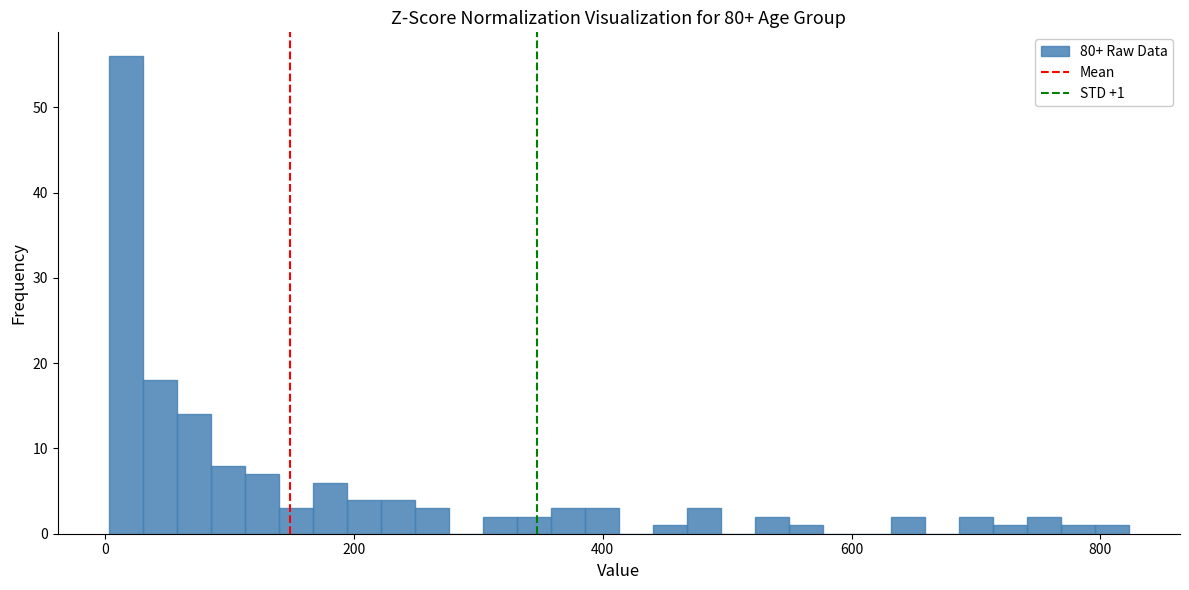

Around what value on the x-axis is the tallest bar? Give the approximate position of its centre, as read against the axis.

20